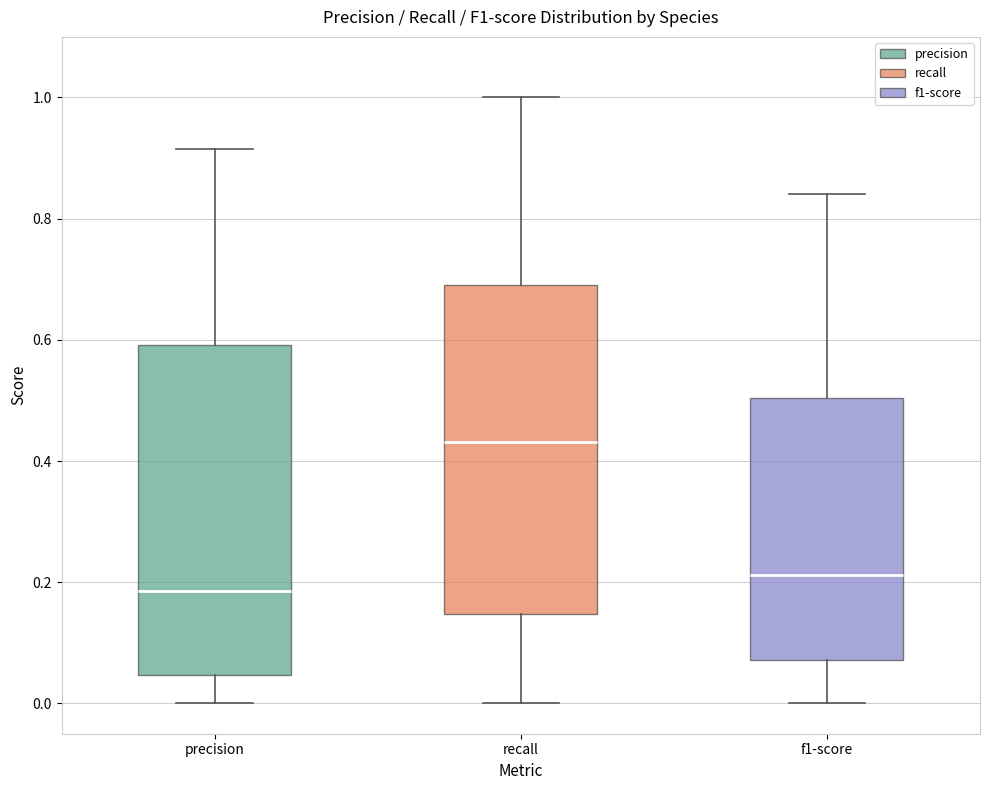

Where is the upper edge of the box for f1-score on the y-axis? The values are not printed on the chart, so give them approximately, as read against the axis.

0.50